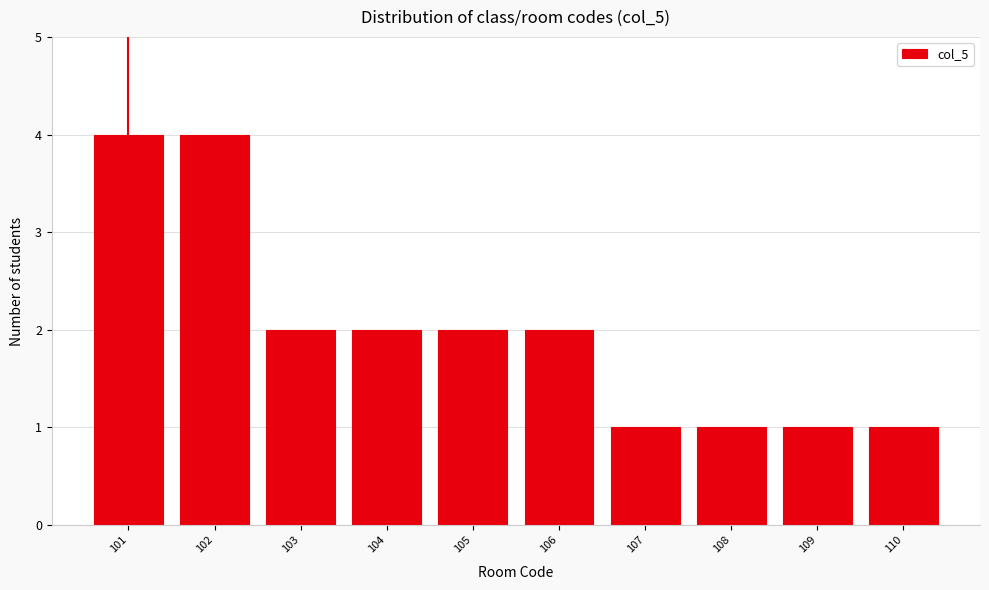

Reading left to right, list every bar in this chart as the range it spans on the x-axis followed by its height. The values are not printed on the chart, so give them approximately, as read against the axis.

100.5 to 101.5: 4
101.5 to 102.5: 4
102.5 to 103.5: 2
103.5 to 104.5: 2
104.5 to 105.5: 2
105.5 to 106.5: 2
106.5 to 107.5: 1
107.5 to 108.5: 1
108.5 to 109.5: 1
109.5 to 110.5: 1